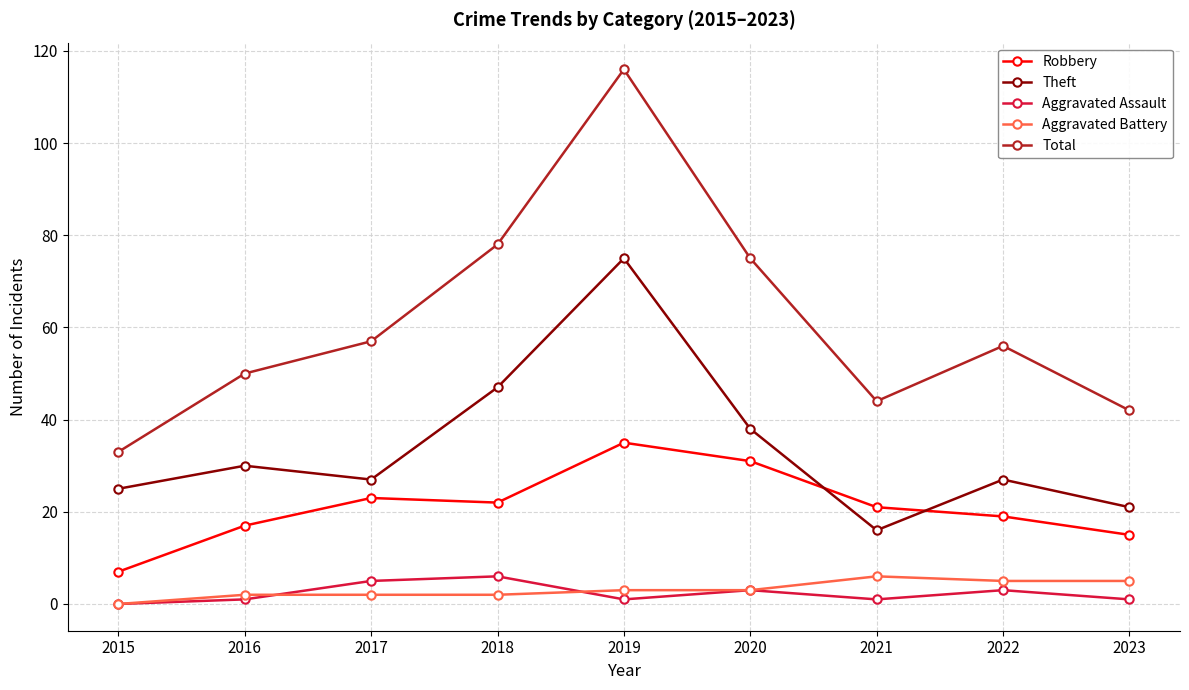

Which series has the largest total across all categories?

Total